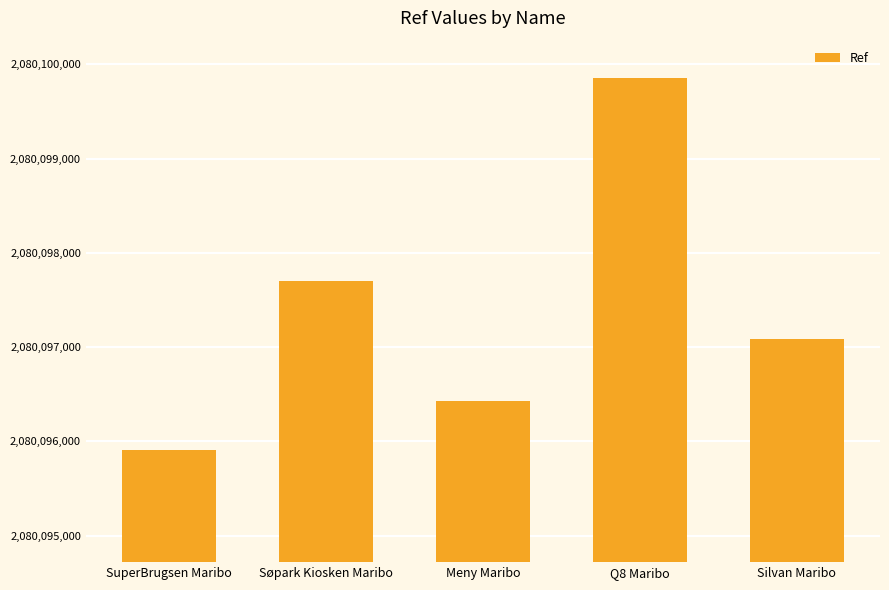

Which label corresponds to the largest value in the chart?

Q8 Maribo